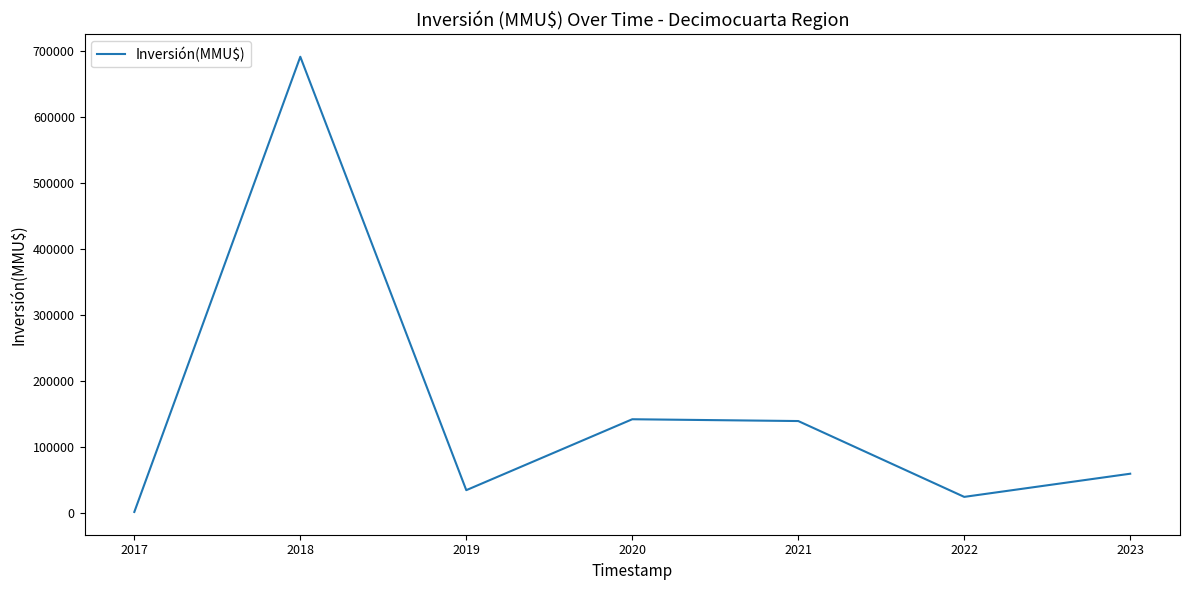

What is the sum of all values?

1089712